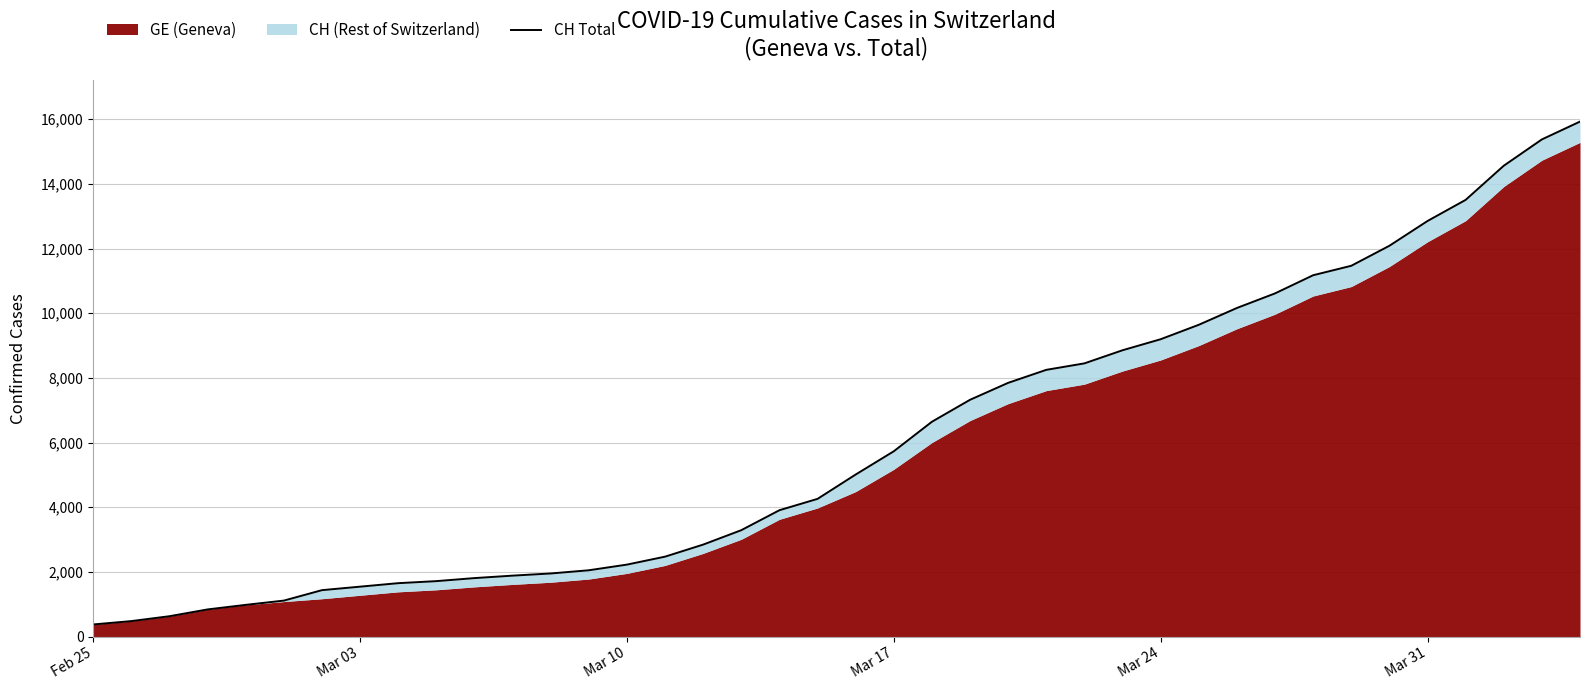

How many categories are shown in the chart?

40